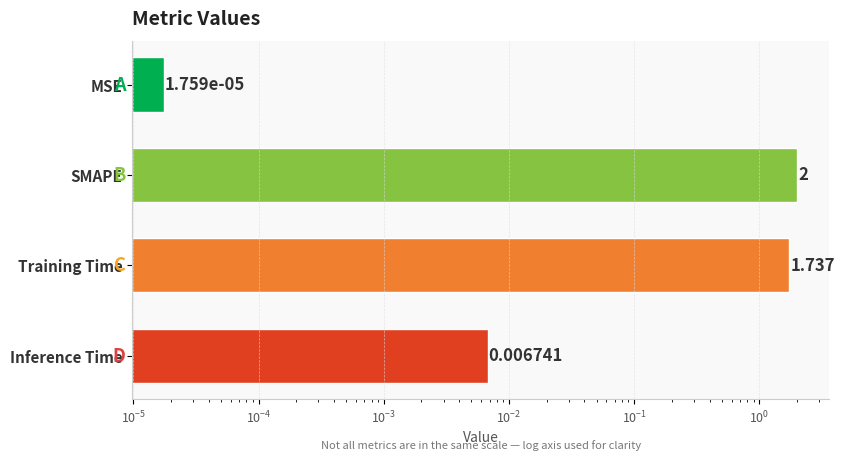

What is the average value?

0.9